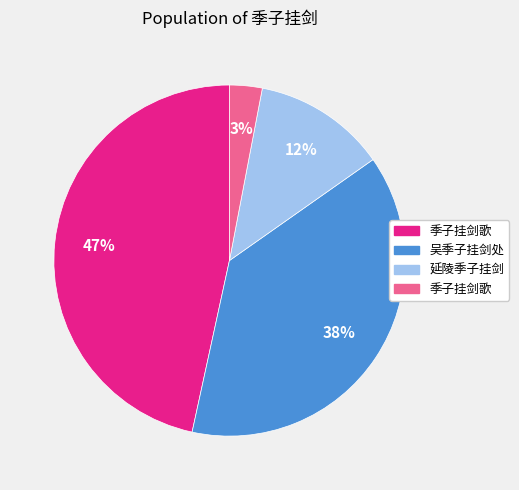

To the nearest percent, what is the difference between the largest and smallest slice percentages?

44%